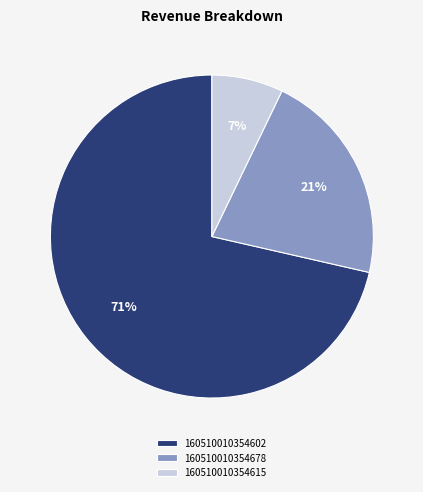

Which slice is the largest?

160510010354602